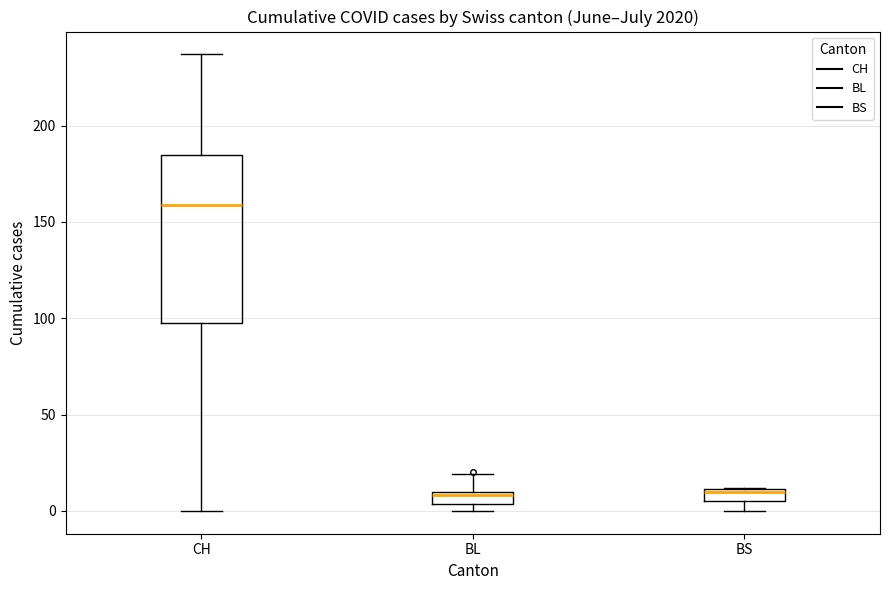

Where is the upper edge of the box for BS on the y-axis? The values are not printed on the chart, so give them approximately, as read against the axis.

10